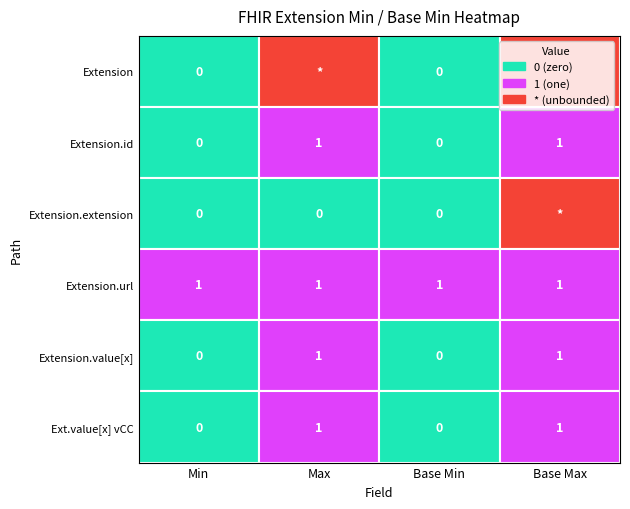

Which series has the largest total across all categories?

Extension.url